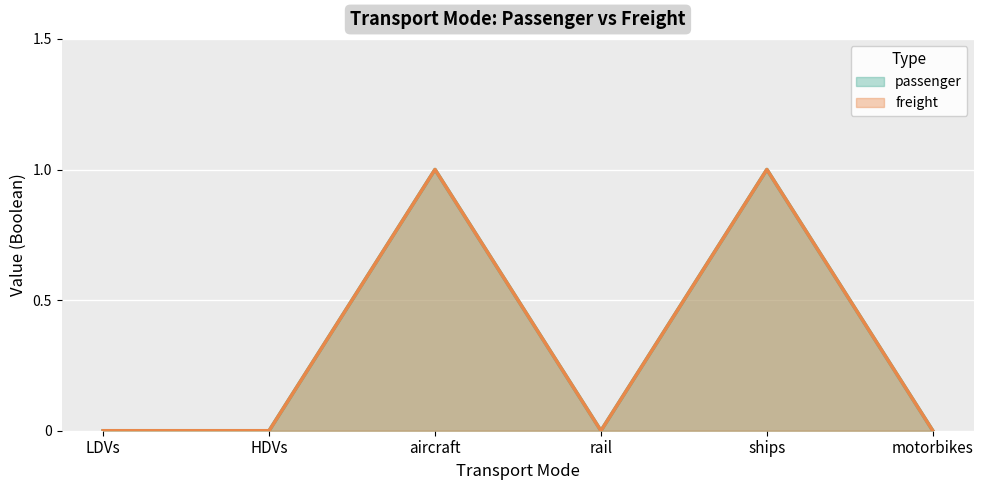

Which category has the lowest value in the freight series?

LDVs